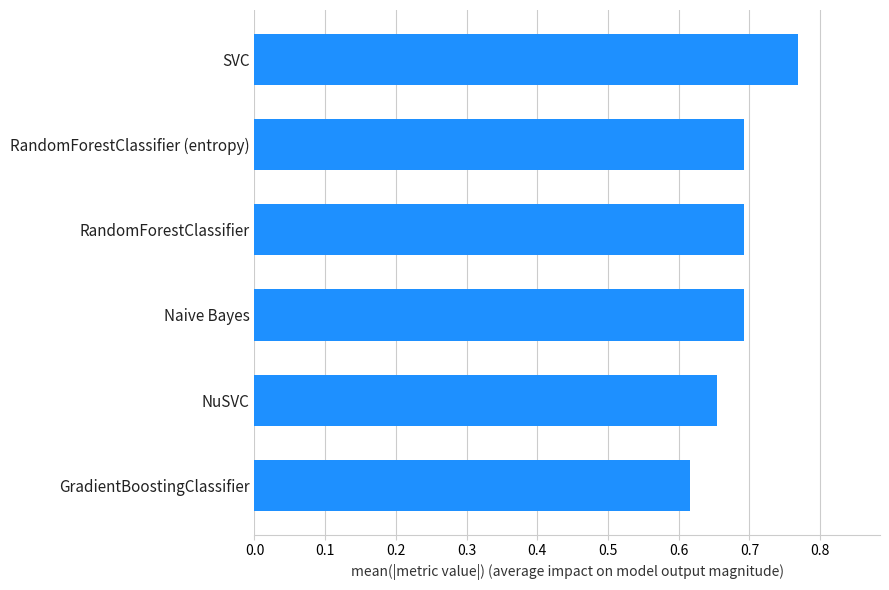

Which category has the highest value across all series?

SVC